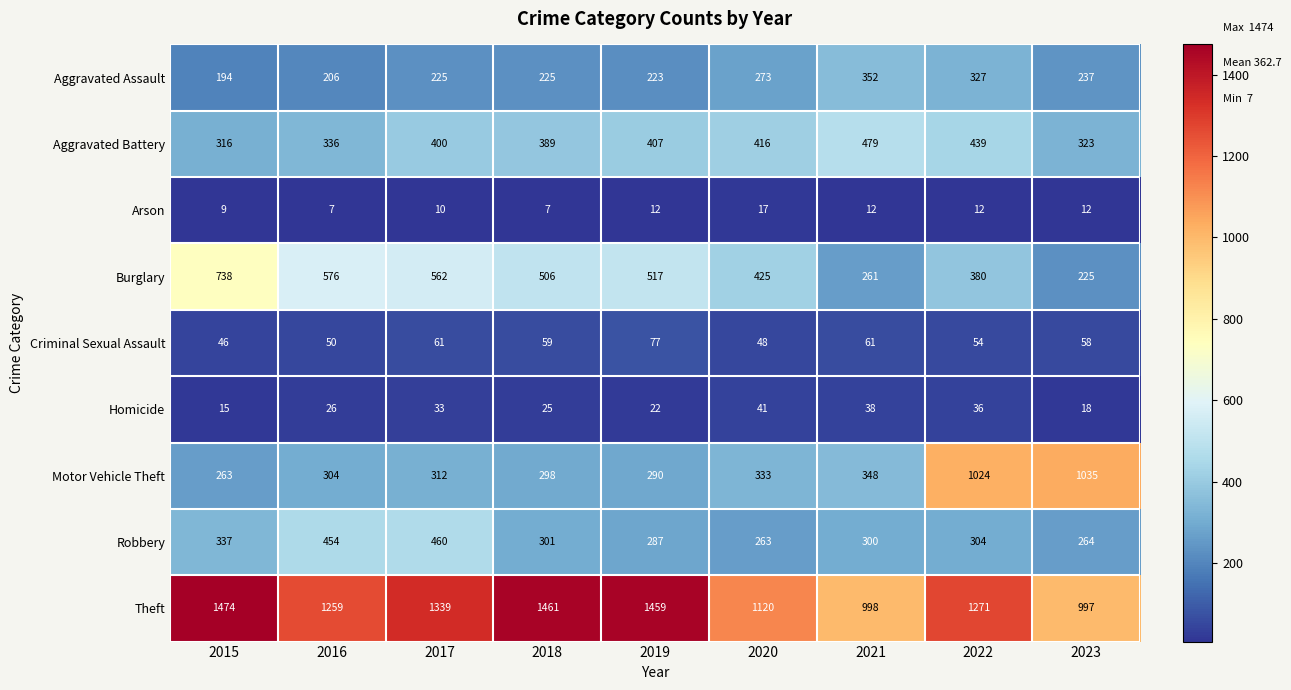

Which series has the largest range (max minus min)?

Motor Vehicle Theft